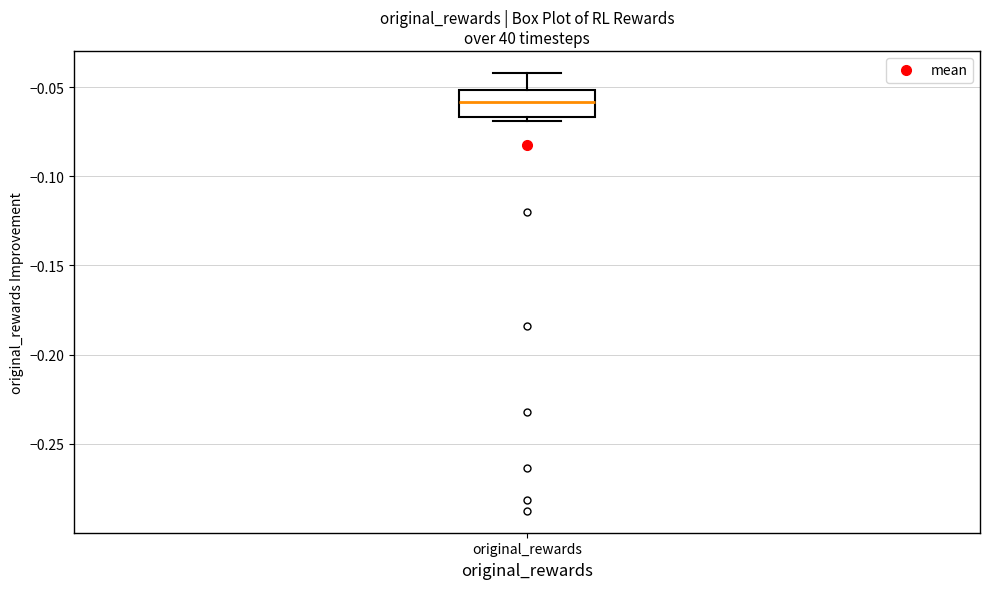

Transcribe this box plot: give where the median line is, the range the box spans, and where the two whiskers end, as read against the y-axis. The values are not printed on the chart, so give them approximately, as read against the axis.

median -0.060, box -0.065 to -0.050, whiskers -0.070 to -0.040